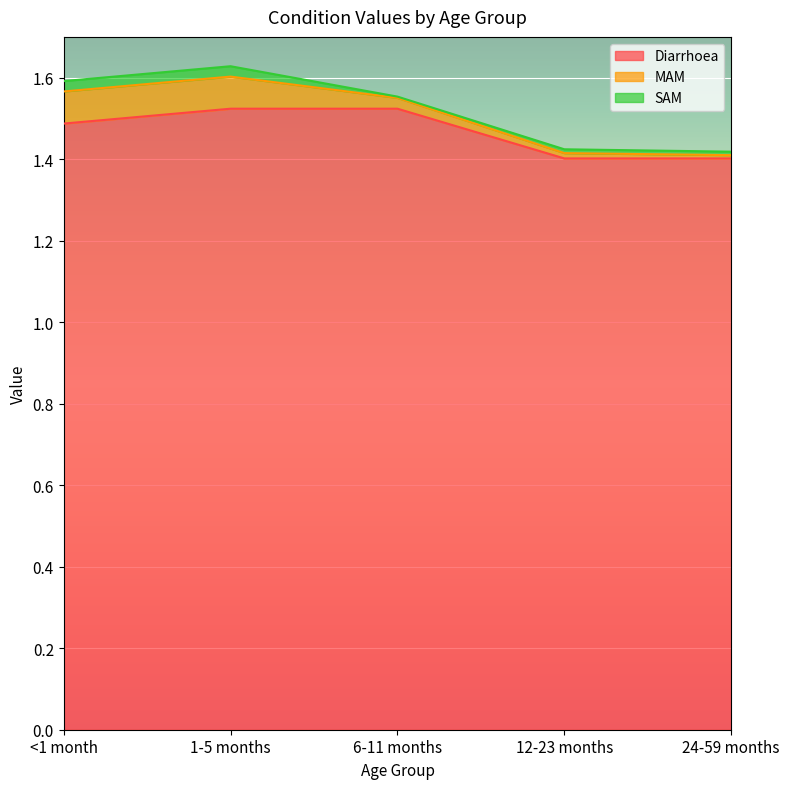

What is the difference between the highest and lowest values at 1-5 months?

1.5